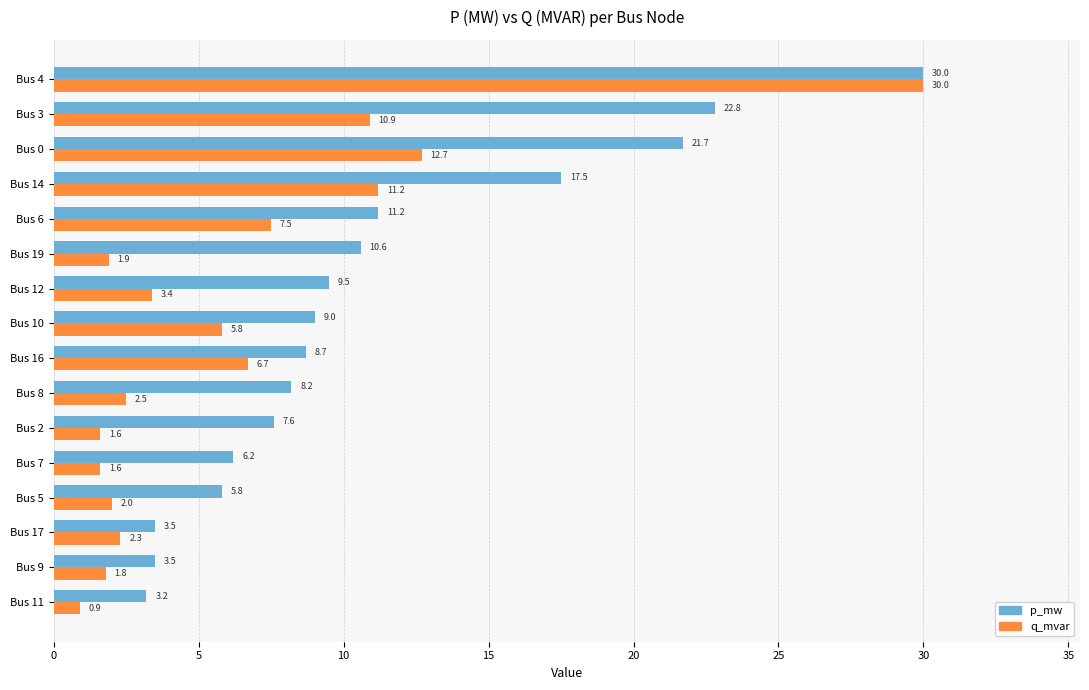

What is the maximum value shown in the chart?

30.0